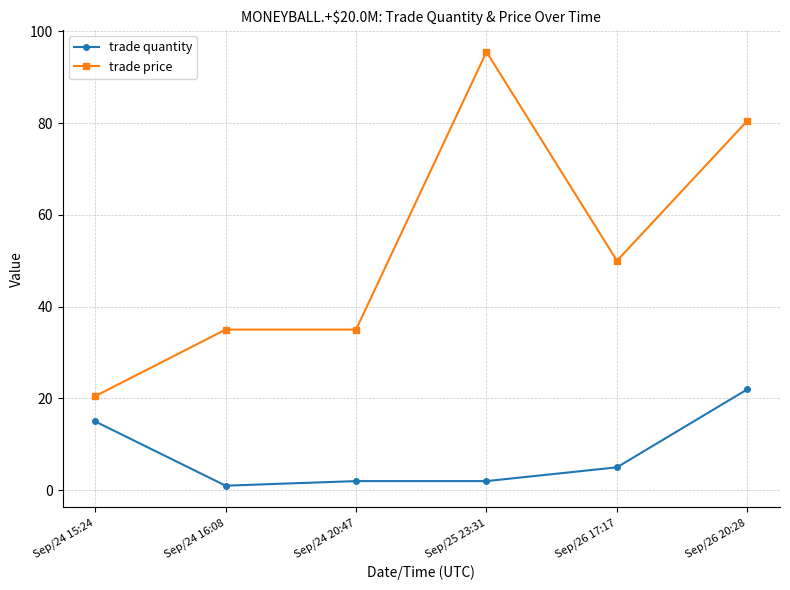

Is it true that trade price equals 80.5 at Sep/26 20:28?

True